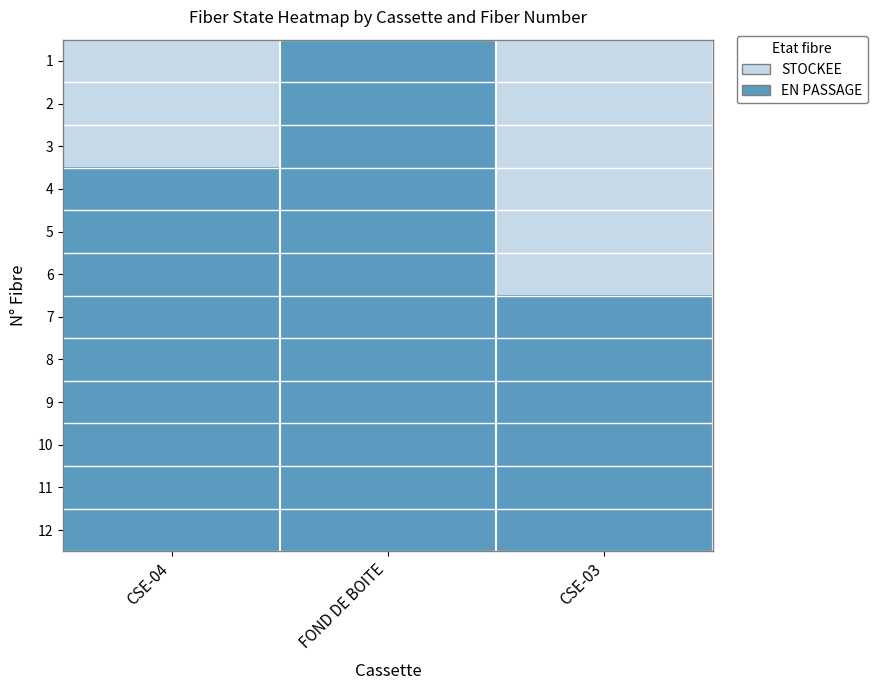

Reading left to right, extract all data points from this chart.

1: CSE-04=0	FOND DE BOITE=1	CSE-03=0
2: CSE-04=0	FOND DE BOITE=1	CSE-03=0
3: CSE-04=0	FOND DE BOITE=1	CSE-03=0
4: CSE-04=1	FOND DE BOITE=1	CSE-03=0
5: CSE-04=1	FOND DE BOITE=1	CSE-03=0
6: CSE-04=1	FOND DE BOITE=1	CSE-03=0
7: CSE-04=1	FOND DE BOITE=1	CSE-03=1
8: CSE-04=1	FOND DE BOITE=1	CSE-03=1
9: CSE-04=1	FOND DE BOITE=1	CSE-03=1
10: CSE-04=1	FOND DE BOITE=1	CSE-03=1
11: CSE-04=1	FOND DE BOITE=1	CSE-03=1
12: CSE-04=1	FOND DE BOITE=1	CSE-03=1